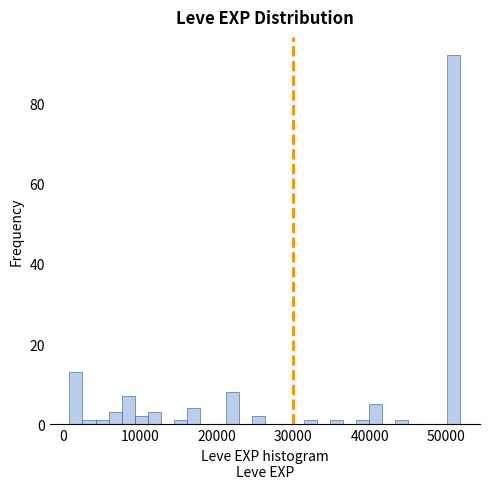

Read against the x-axis, roughly where is the centre of the tallest bar?

51000